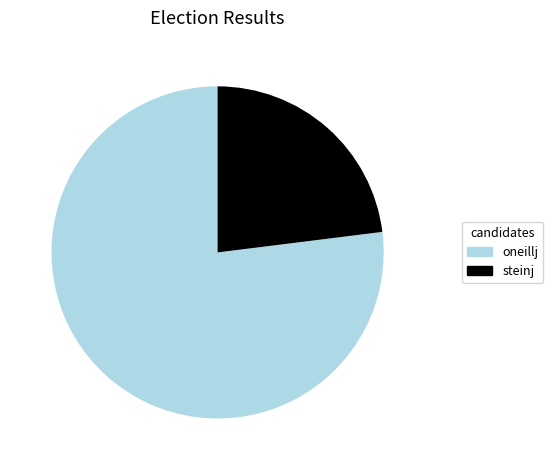

Between steinj and oneillj, which is larger?

oneillj